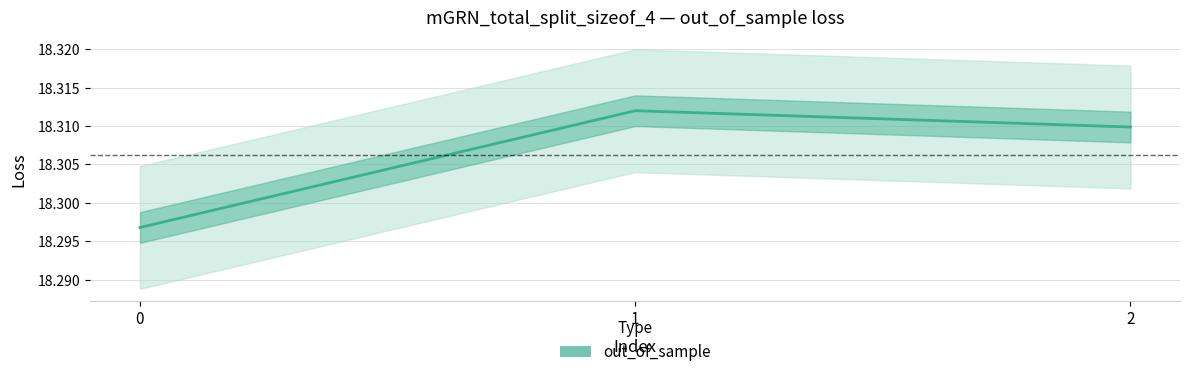

List the labels in order of value, largest first.

1, 2, 0